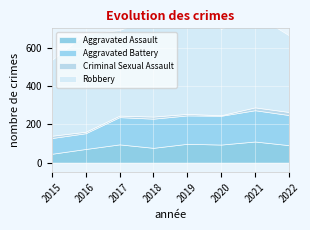

What is the average value of the Robbery series?

474